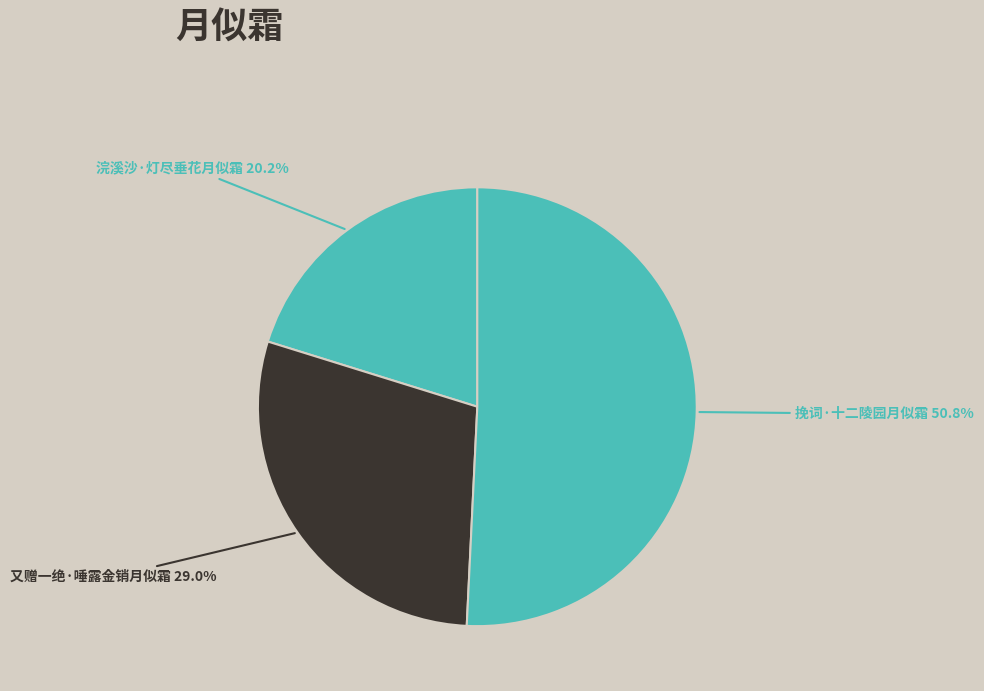

Approximately how many times larger is the value at 又赠一绝·唾露金销月似霜 compared to 挽词·十二陵园月似霜?

0.6